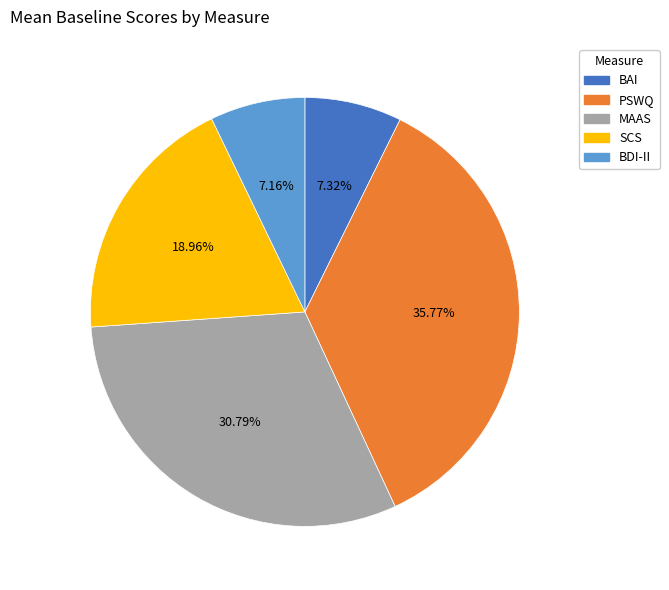

To the nearest percent, what is the difference between the BDI-II and SCS slice percentages?

12%